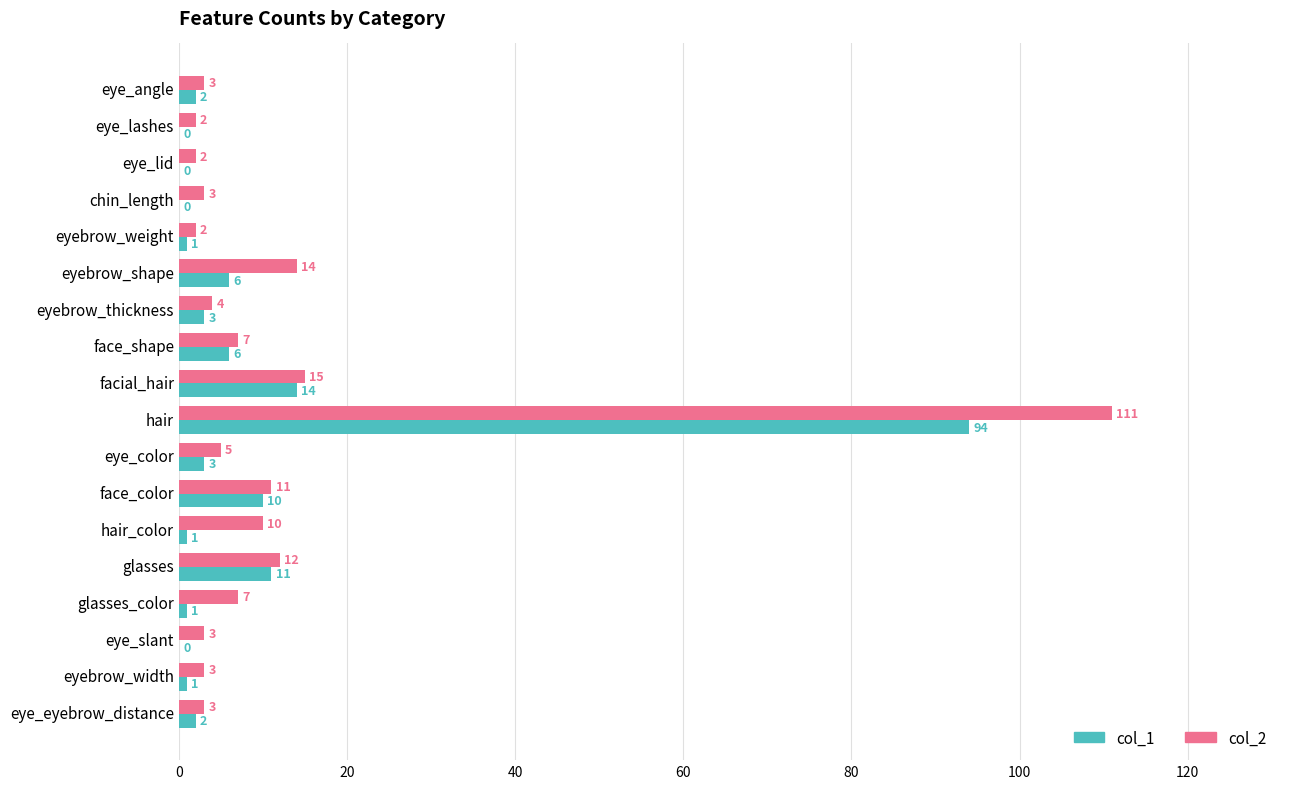

Which series has the largest total across all categories?

col_2